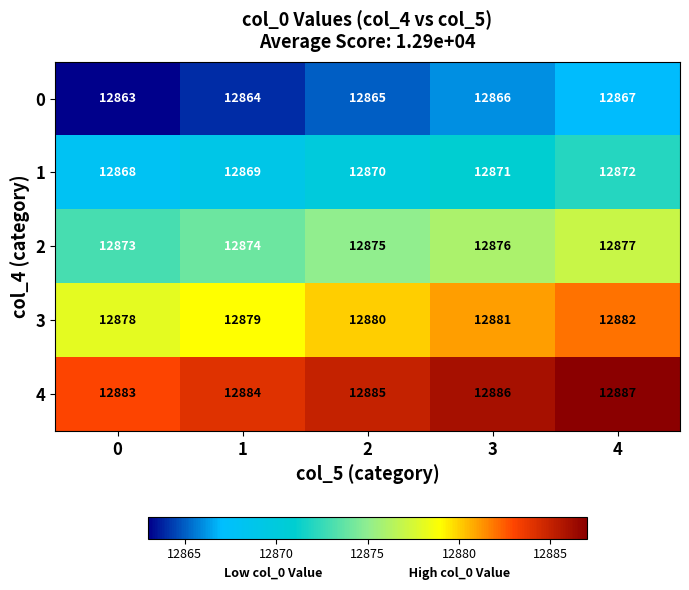

How many categories are shown in the chart?

5